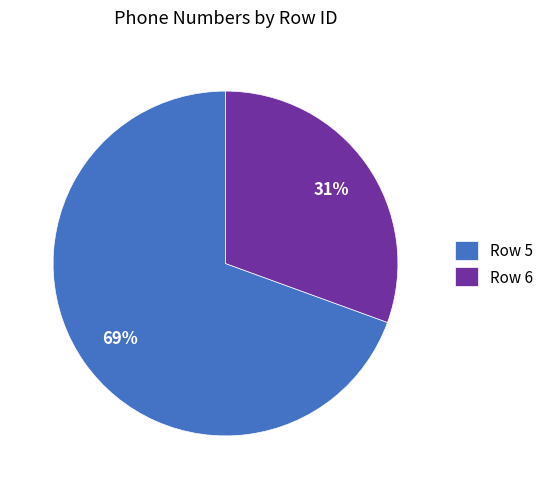

To the nearest percent, what is the average slice percentage?

50%